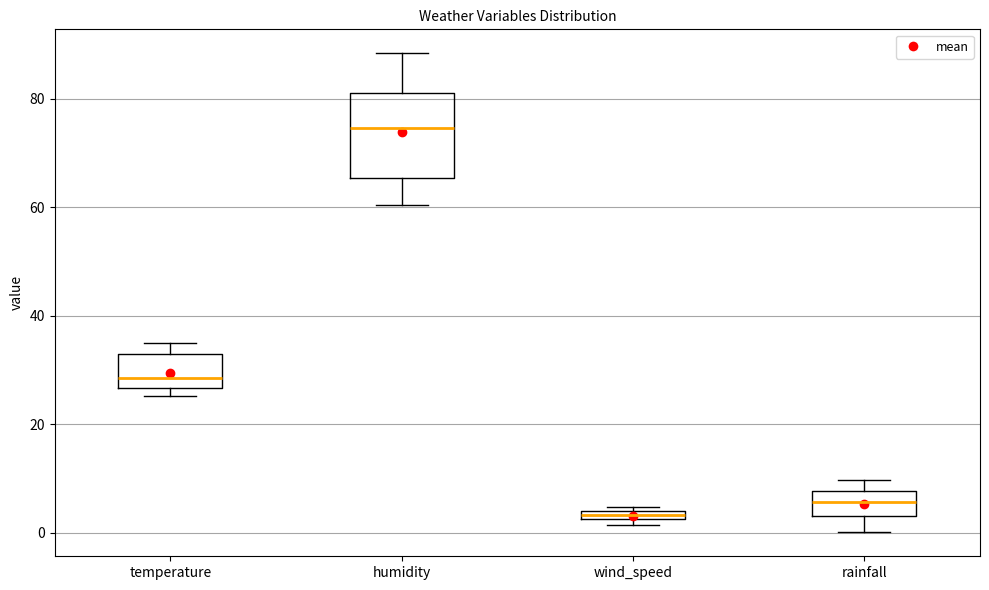

Where does the median line of the box for humidity sit on the y-axis? The values are not printed on the chart, so give them approximately, as read against the axis.

74